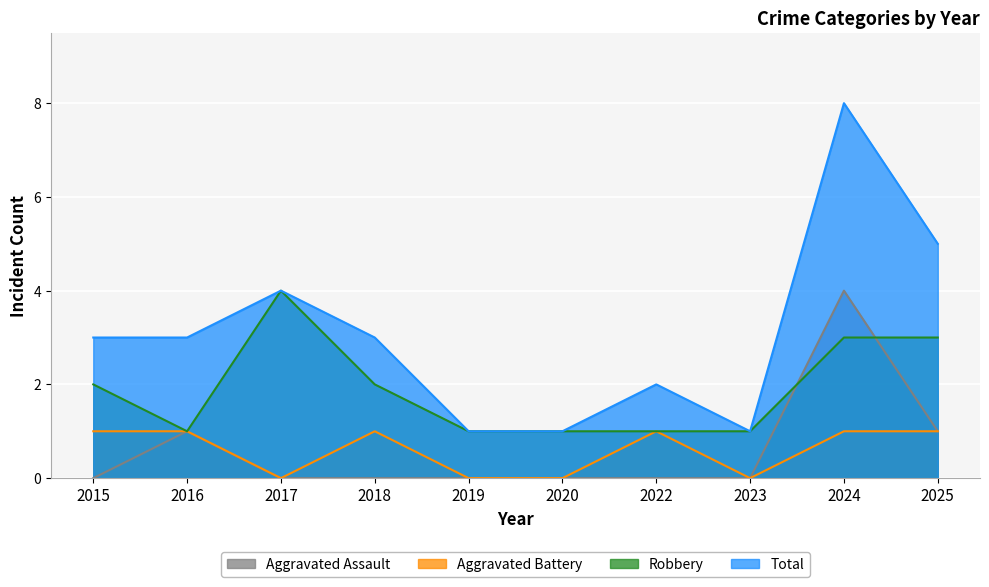

Read the Robbery value at 2020.

1